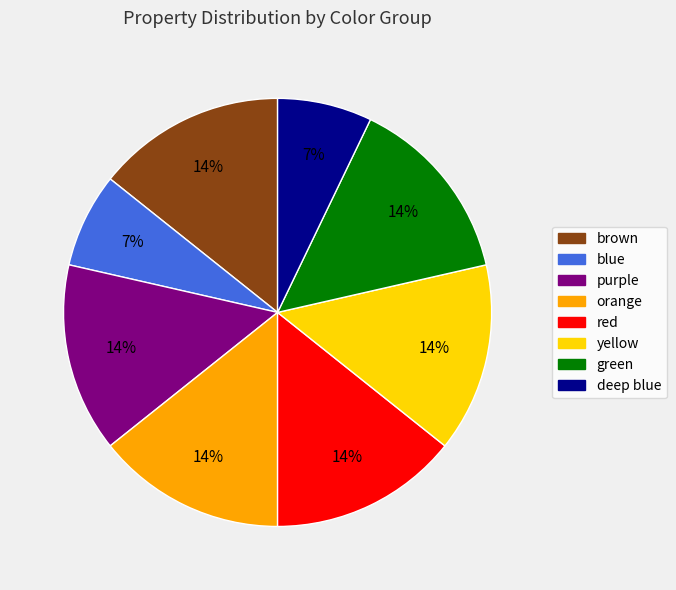

True or false: brown accounts for 14% of the total.

True